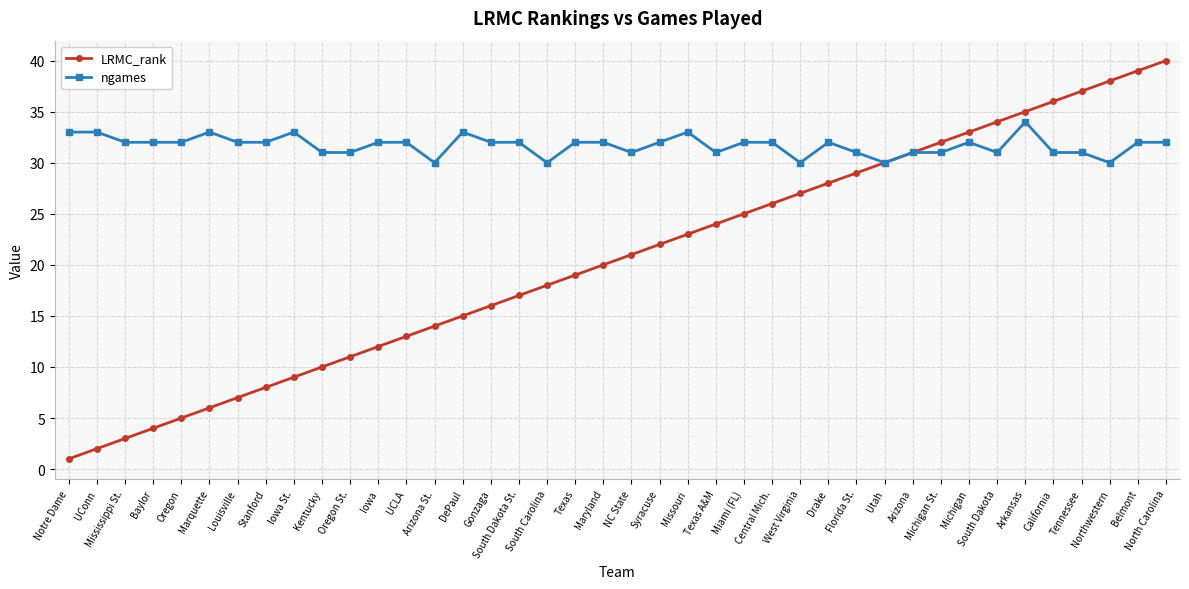

What is the lowest value of the ngames series?

30